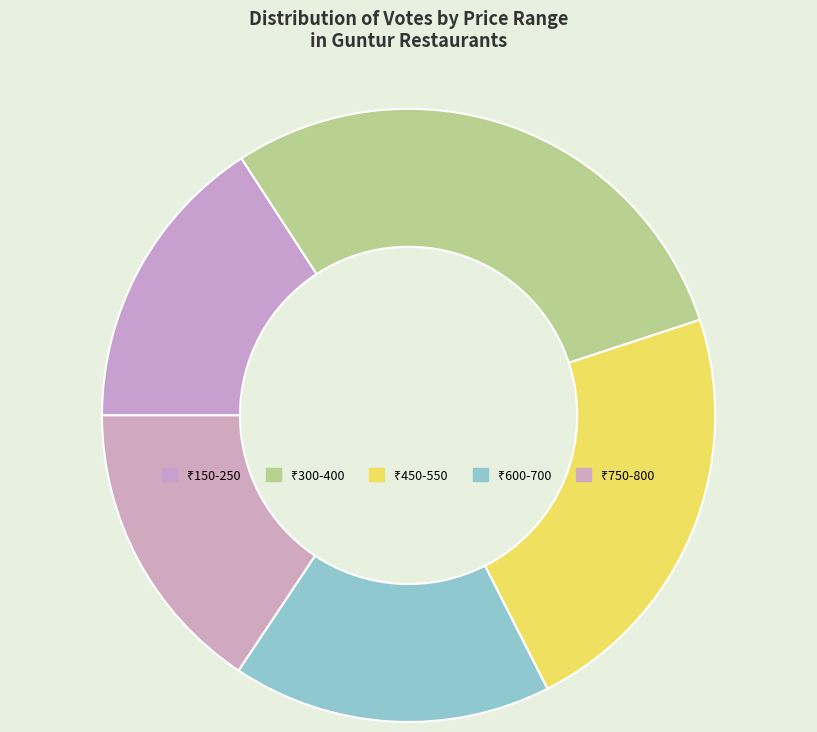

How many slices are in this pie chart?

5